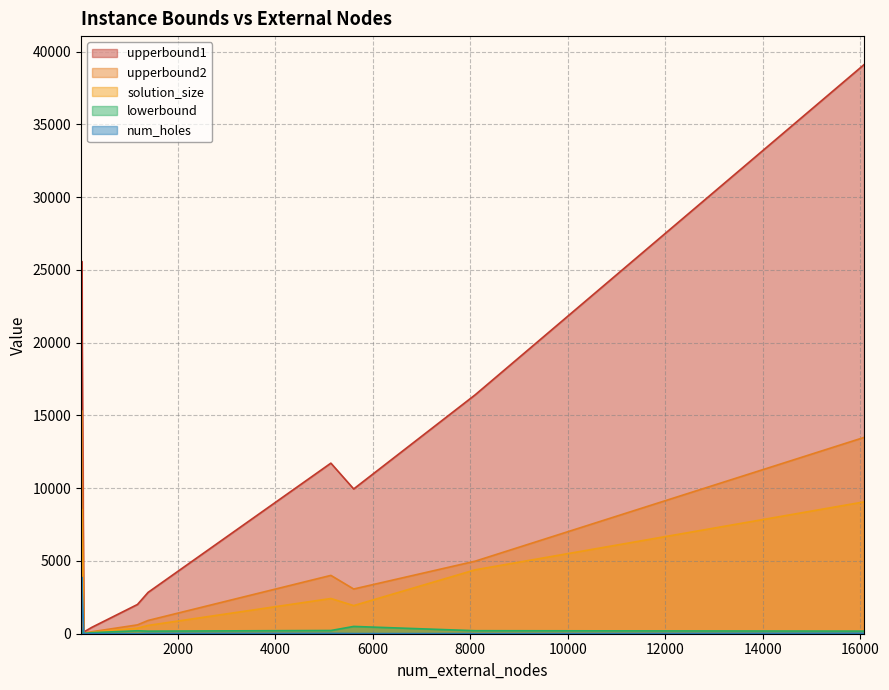

How many lines are shown in the chart?

5